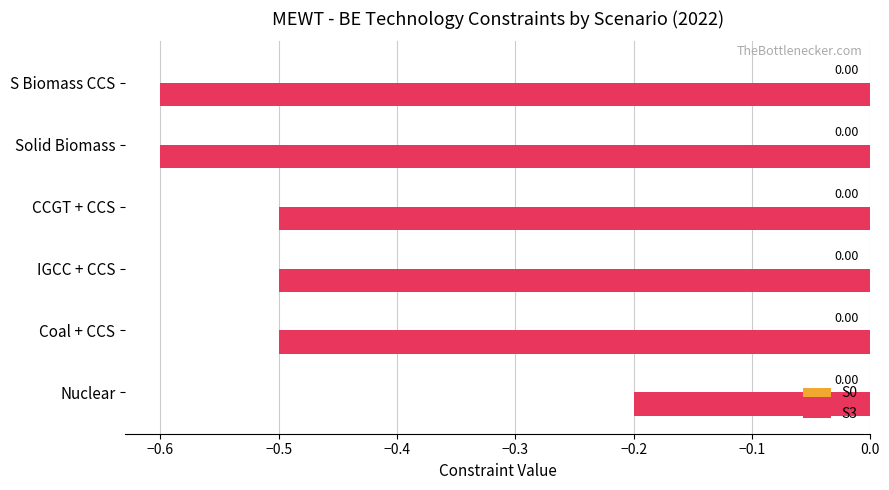

What is the change in value from Nuclear to IGCC + CCS?

-0.3